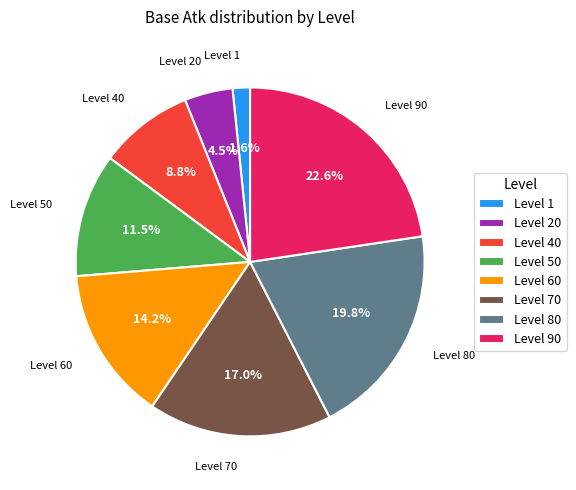

How many segments does this pie chart have?

8